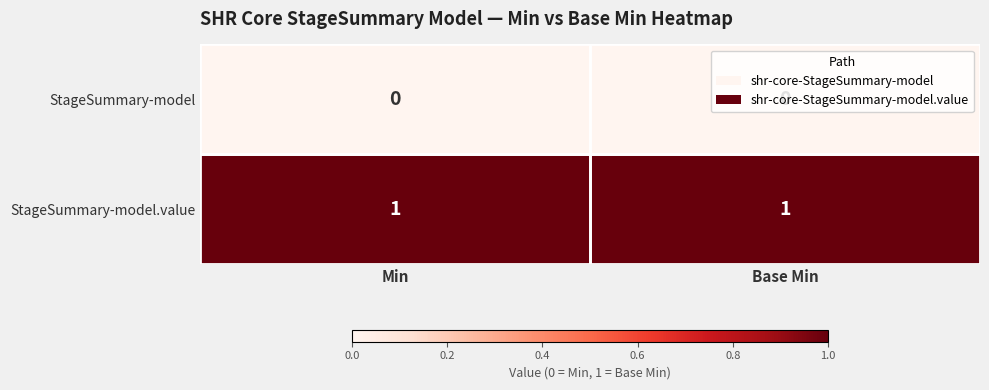

At how many categories does at least one series exceed 0?

2